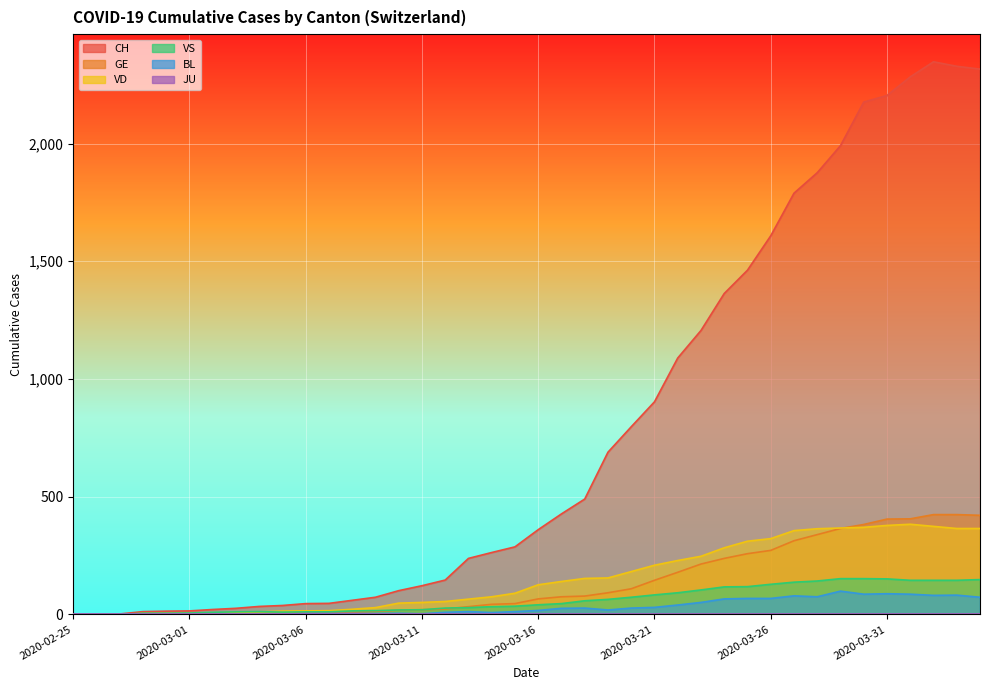

At which label is BL closest to 49?

2020-03-23